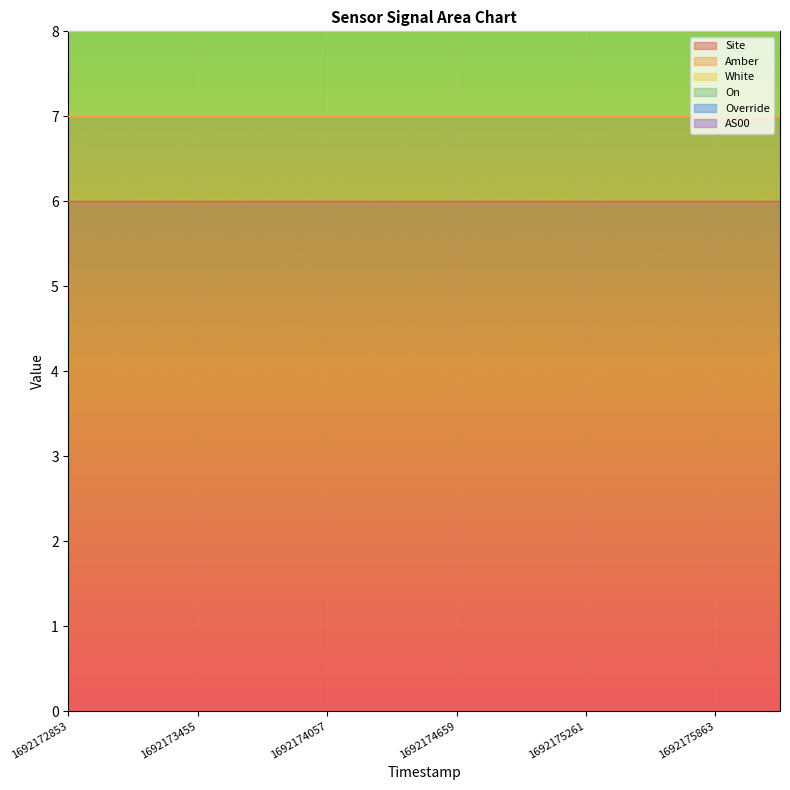

True or false: Override and AS00 cross at least once.

False